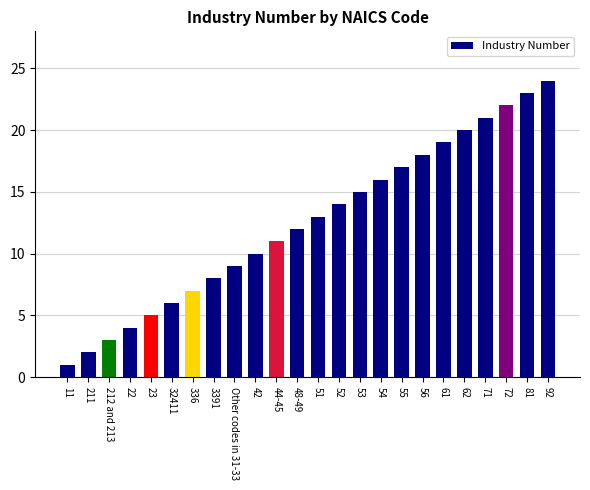

The chart shows a value of 16 at 54. True or false?

True